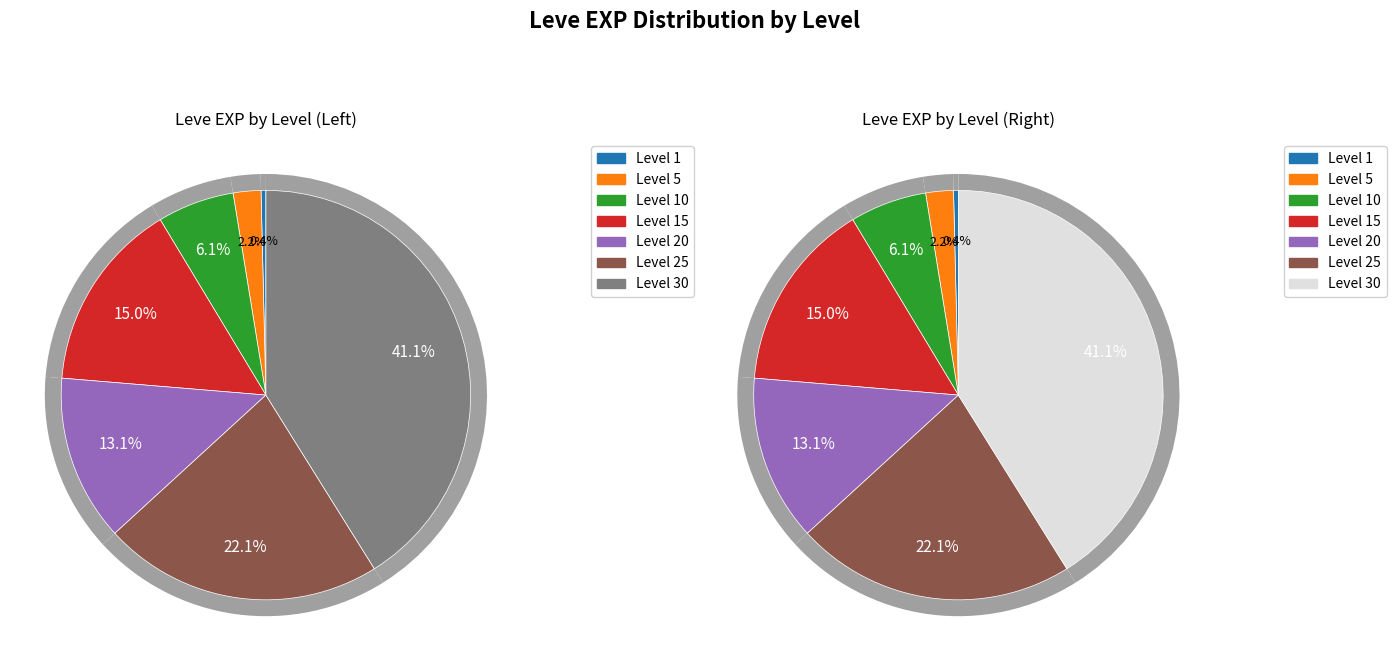

What is the change in value from Level 1 to Level 30?

+67100